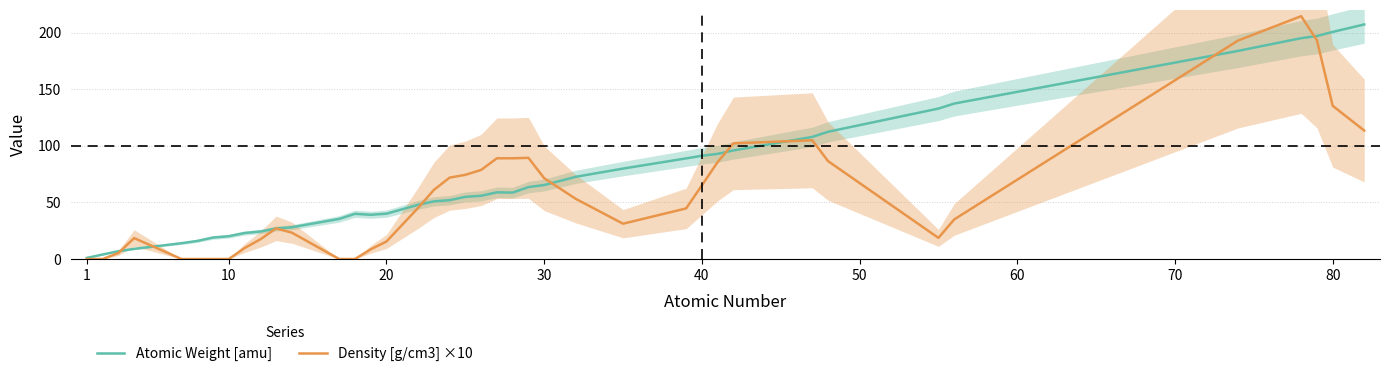

How many interior local peaks does the Atomic Weight [amu] series have?

2